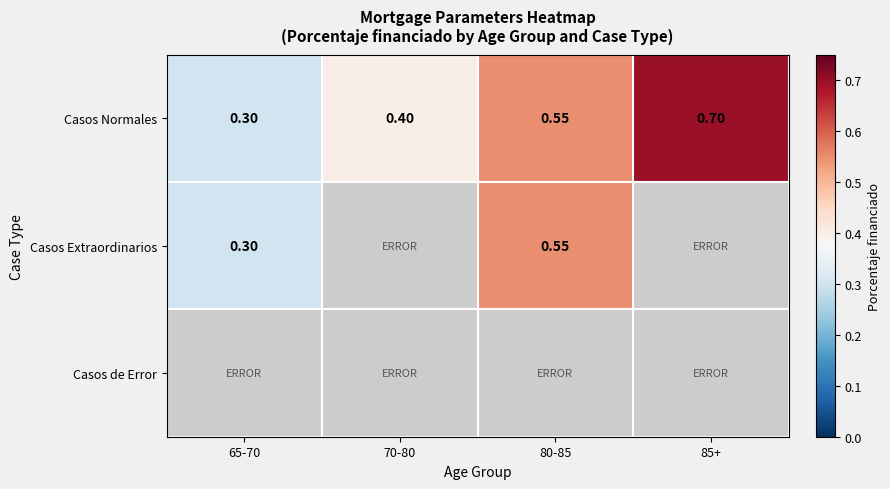

Which series has the largest total across all categories?

Casos Normales